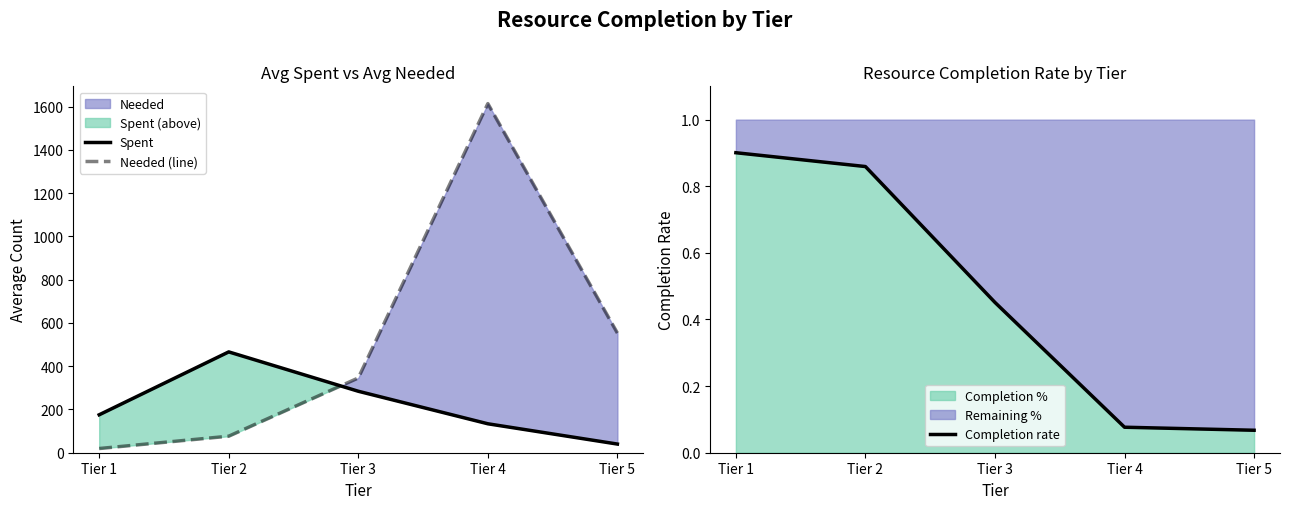

After their last crossing, which series has the higher values: Spent or Needed (line)?

Needed (line)